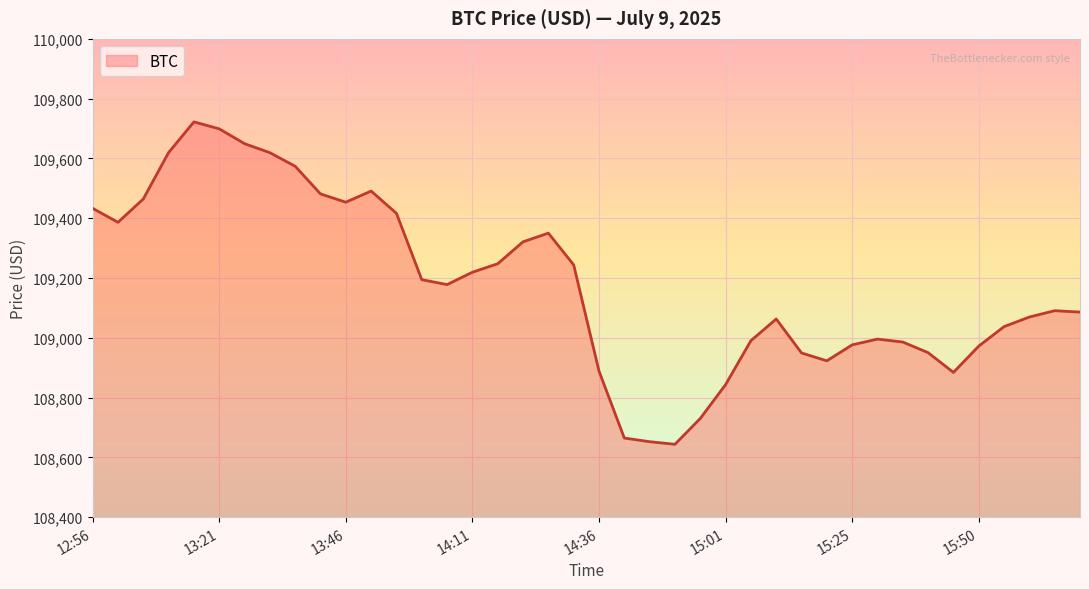

What is the smallest value displayed?

108643.7